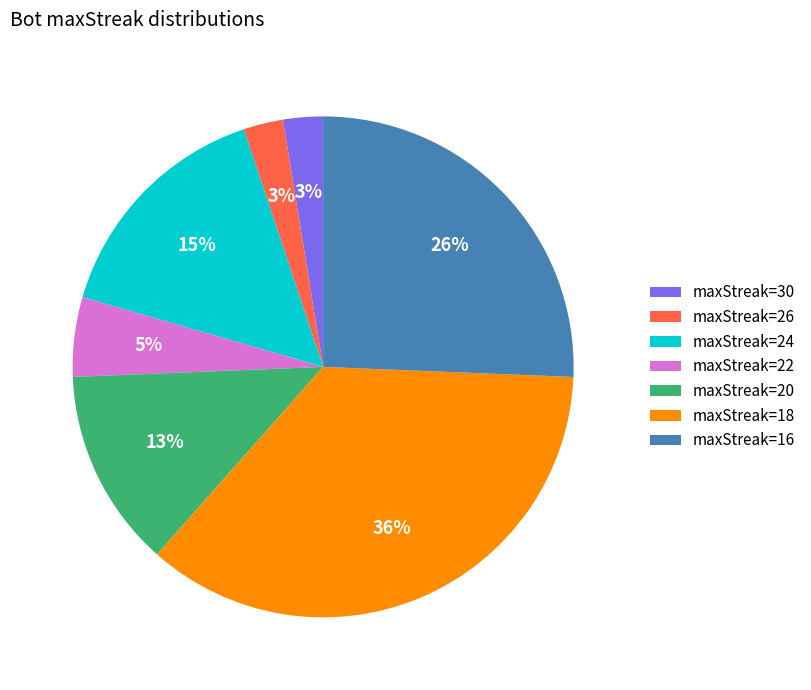

Does any single category account for the majority?

No